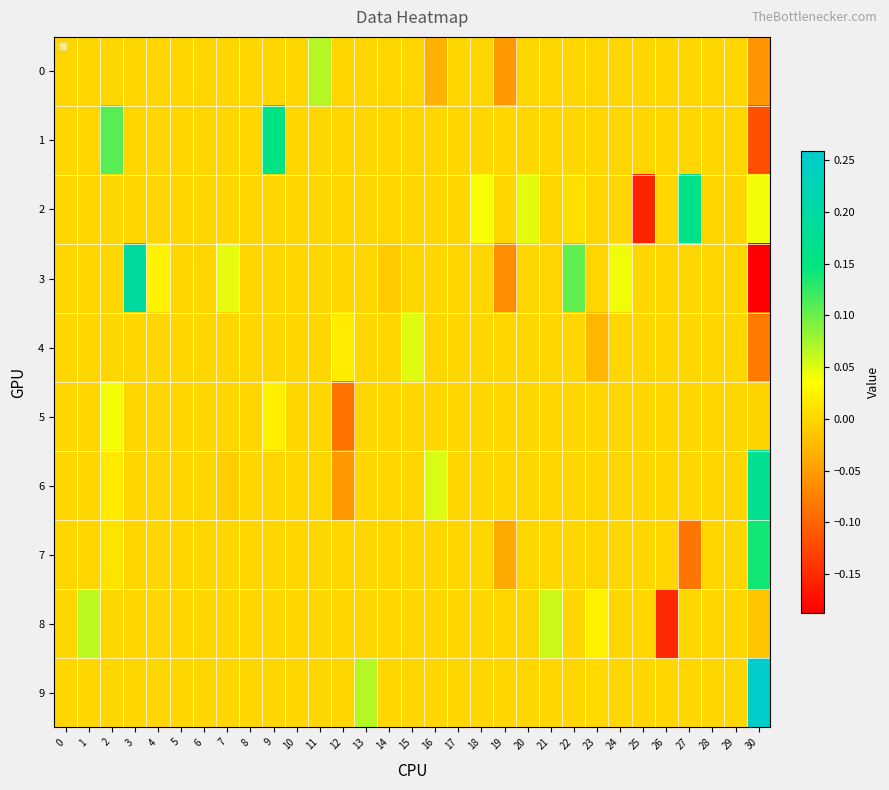

Reading left to right, extract all data points from this chart.

0: 0=0.0	1=0.0	2=0.0	3=0.0	4=0.0	5=0.0	6=0.0	7=0.0	8=0.0	9=0.0	10=0.0	11=0.1	12=0.0	13=0.0	14=0.0	15=0.0	16=-0.0	17=0.0	18=0.0	19=-0.1	20=0.0	21=0.0	22=0.0	23=0.0	24=0.0	25=0.0	26=0.0	27=0.0	28=0.0	29=0.0	30=-0.1
1: 0=0.0	1=0.0	2=0.1	3=0.0	4=0.0	5=0.0	6=0.0	7=0.0	8=0.0	9=0.2	10=0.0	11=0.0	12=0.0	13=0.0	14=0.0	15=0.0	16=0.0	17=0.0	18=0.0	19=0.0	20=0.0	21=0.0	22=0.0	23=0.0	24=0.0	25=0.0	26=0.0	27=0.0	28=0.0	29=0.0	30=-0.1
2: 0=0.0	1=0.0	2=0.0	3=0.0	4=0.0	5=0.0	6=0.0	7=0.0	8=0.0	9=0.0	10=0.0	11=0.0	12=0.0	13=0.0	14=0.0	15=0.0	16=0.0	17=0.0	18=0.0	19=0.0	20=0.0	21=0.0	22=0.0	23=0.0	24=0.0	25=-0.2	26=0.0	27=0.2	28=0.0	29=0.0	30=0.0
3: 0=0.0	1=0.0	2=0.0	3=0.2	4=0.0	5=0.0	6=0.0	7=0.0	8=0.0	9=0.0	10=0.0	11=0.0	12=0.0	13=0.0	14=-0.0	15=0.0	16=0.0	17=0.0	18=0.0	19=-0.1	20=0.0	21=-0.0	22=0.1	23=0.0	24=0.0	25=0.0	26=0.0	27=0.0	28=0.0	29=0.0	30=-0.2
4: 0=0.0	1=0.0	2=0.0	3=0.0	4=0.0	5=0.0	6=0.0	7=0.0	8=0.0	9=0.0	10=0.0	11=0.0	12=0.0	13=0.0	14=0.0	15=0.0	16=0.0	17=0.0	18=0.0	19=0.0	20=0.0	21=0.0	22=0.0	23=-0.0	24=0.0	25=0.0	26=0.0	27=0.0	28=0.0	29=0.0	30=-0.1
5: 0=0.0	1=0.0	2=0.0	3=0.0	4=0.0	5=0.0	6=0.0	7=0.0	8=0.0	9=0.0	10=0.0	11=0.0	12=-0.1	13=0.0	14=0.0	15=0.0	16=0.0	17=0.0	18=0.0	19=0.0	20=0.0	21=0.0	22=0.0	23=0.0	24=0.0	25=0.0	26=0.0	27=0.0	28=0.0	29=0.0	30=-0.0
6: 0=0.0	1=0.0	2=0.0	3=0.0	4=0.0	5=0.0	6=0.0	7=-0.0	8=0.0	9=0.0	10=0.0	11=0.0	12=-0.1	13=0.0	14=0.0	15=0.0	16=0.1	17=0.0	18=0.0	19=0.0	20=0.0	21=0.0	22=0.0	23=0.0	24=0.0	25=0.0	26=0.0	27=0.0	28=0.0	29=0.0	30=0.2
7: 0=0.0	1=0.0	2=0.0	3=0.0	4=0.0	5=0.0	6=0.0	7=0.0	8=0.0	9=0.0	10=0.0	11=0.0	12=0.0	13=0.0	14=0.0	15=0.0	16=0.0	17=0.0	18=0.0	19=-0.0	20=0.0	21=0.0	22=0.0	23=0.0	24=0.0	25=0.0	26=0.0	27=-0.1	28=0.0	29=0.0	30=0.1
8: 0=0.0	1=0.1	2=0.0	3=0.0	4=0.0	5=0.0	6=0.0	7=0.0	8=0.0	9=0.0	10=0.0	11=0.0	12=0.0	13=0.0	14=0.0	15=0.0	16=0.0	17=0.0	18=0.0	19=0.0	20=0.0	21=0.1	22=0.0	23=0.0	24=0.0	25=0.0	26=-0.2	27=0.0	28=0.0	29=0.0	30=-0.0
9: 0=0.0	1=0.0	2=0.0	3=0.0	4=0.0	5=0.0	6=0.0	7=0.0	8=0.0	9=0.0	10=0.0	11=0.0	12=0.0	13=0.1	14=0.0	15=0.0	16=0.0	17=0.0	18=0.0	19=0.0	20=0.0	21=0.0	22=0.0	23=0.0	24=0.0	25=0.0	26=0.0	27=0.0	28=0.0	29=0.0	30=0.3